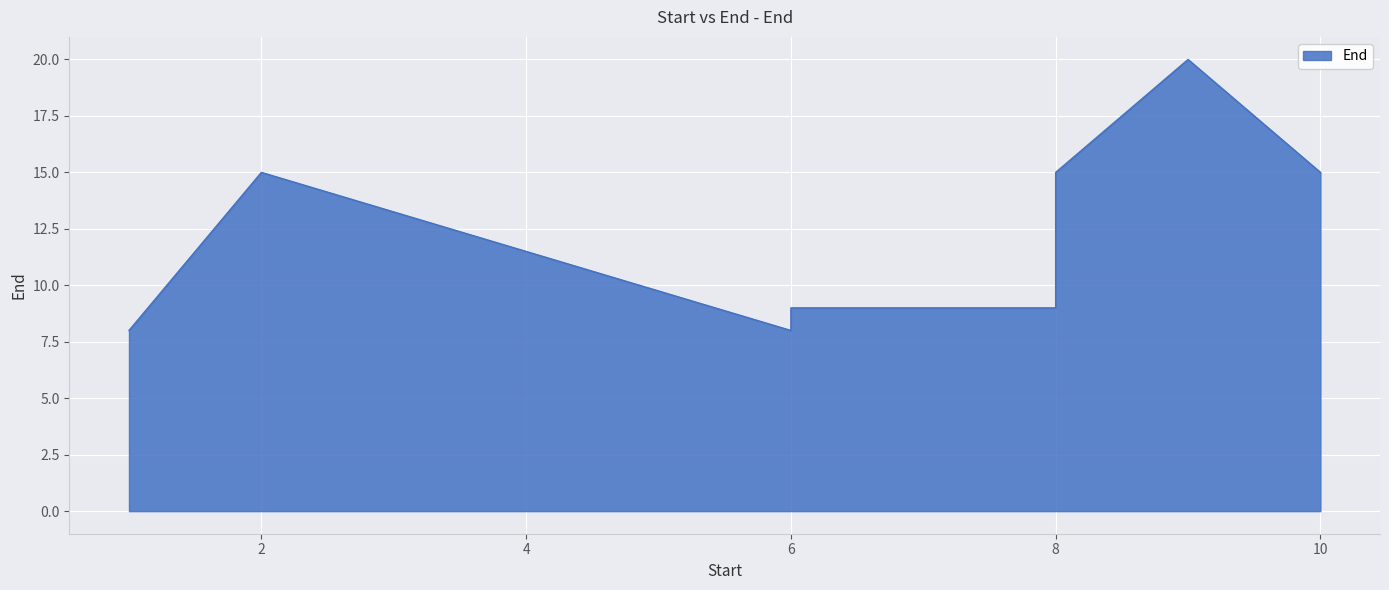

True or false: there are more than 2 points higher than both neighbors.

False